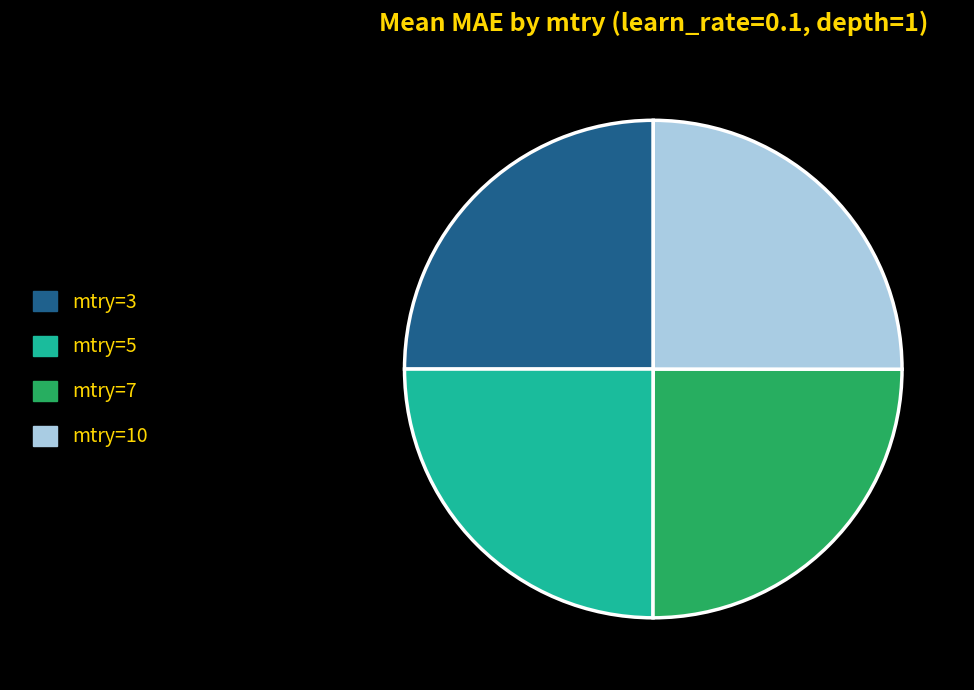

True or false: mtry=7 accounts for 30% of the total.

False